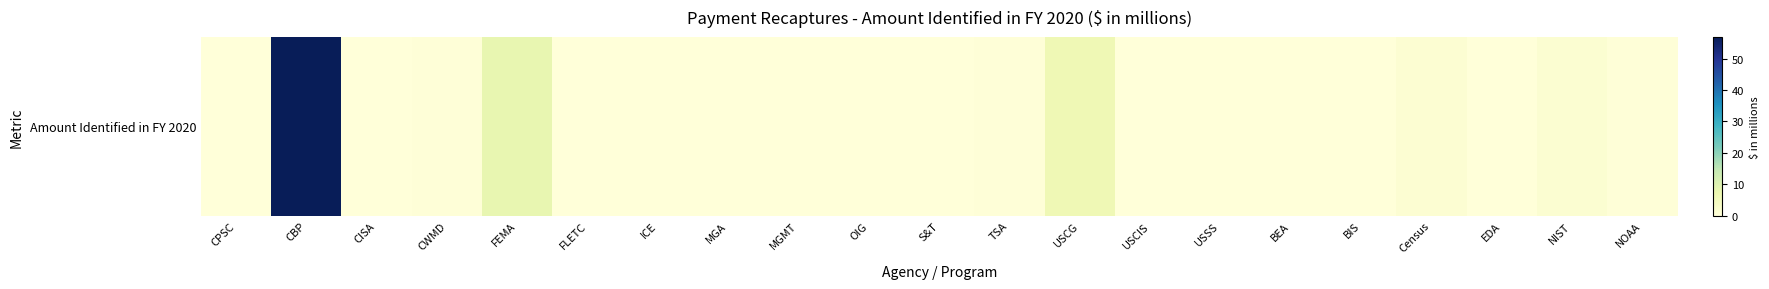

True or false: the data shows 0.0 at OIG.

True